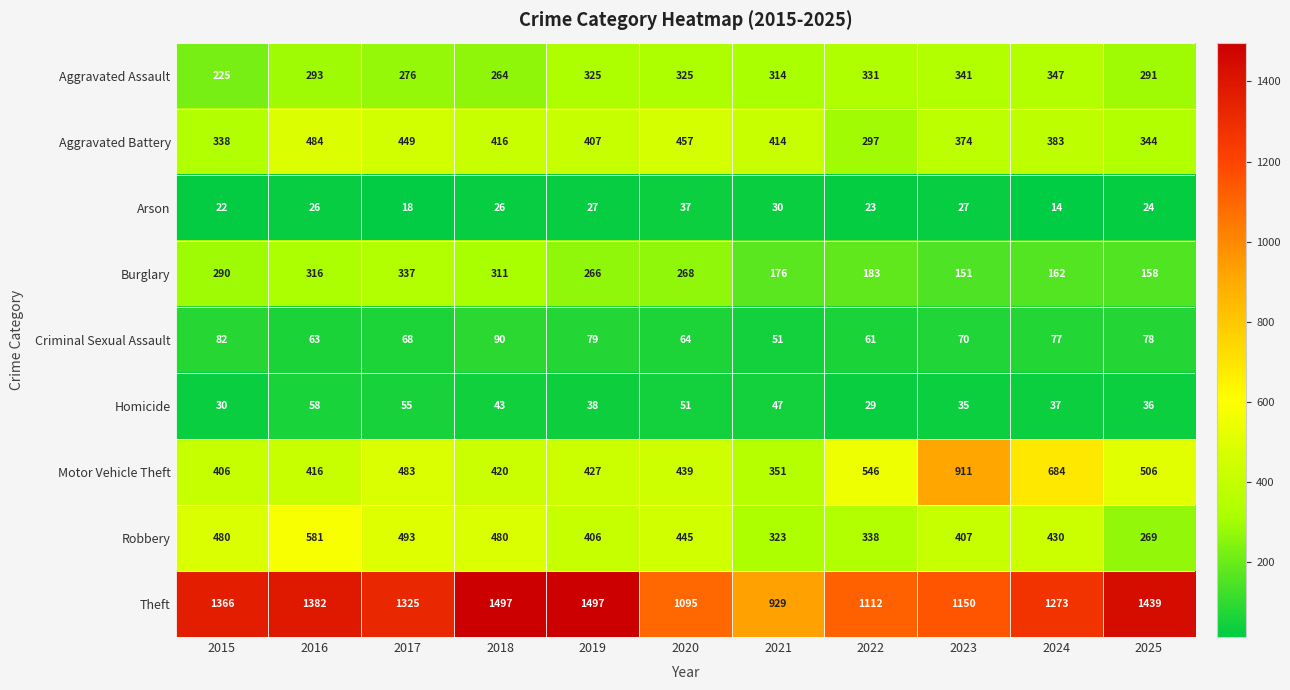

What is the lowest value of the Burglary series?

151